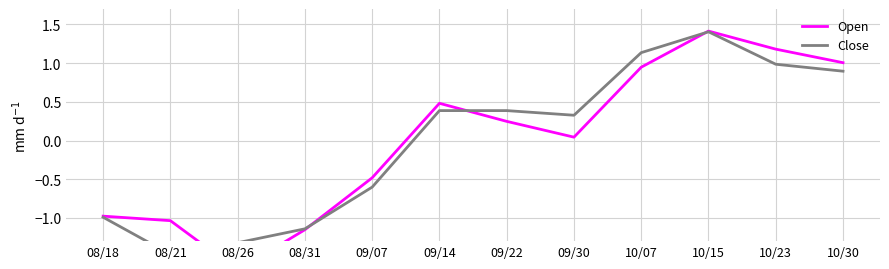

Which series has the largest range (max minus min)?

Open